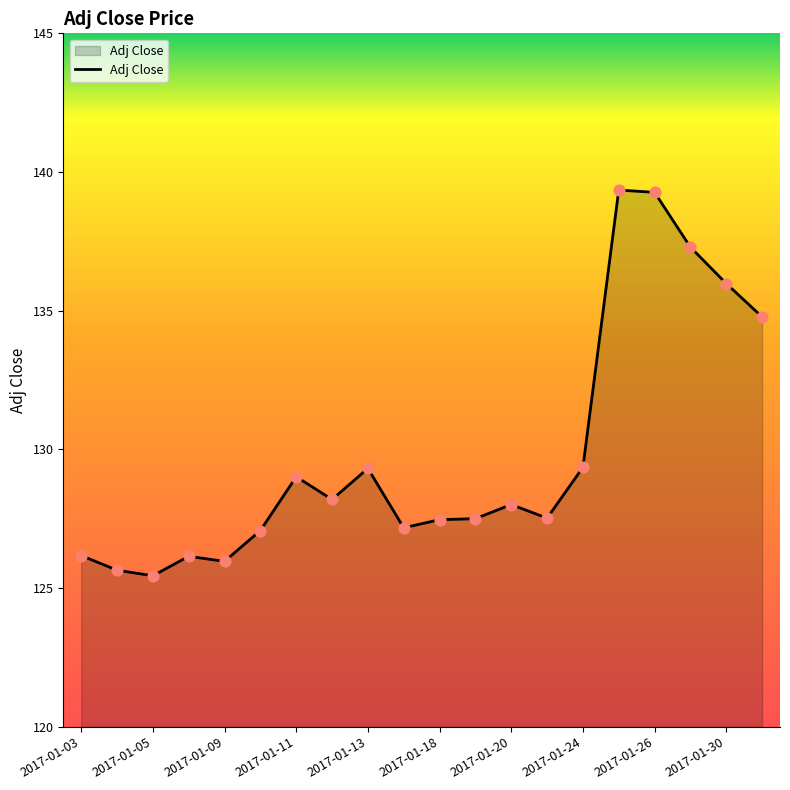

What is the smallest value displayed?

125.4